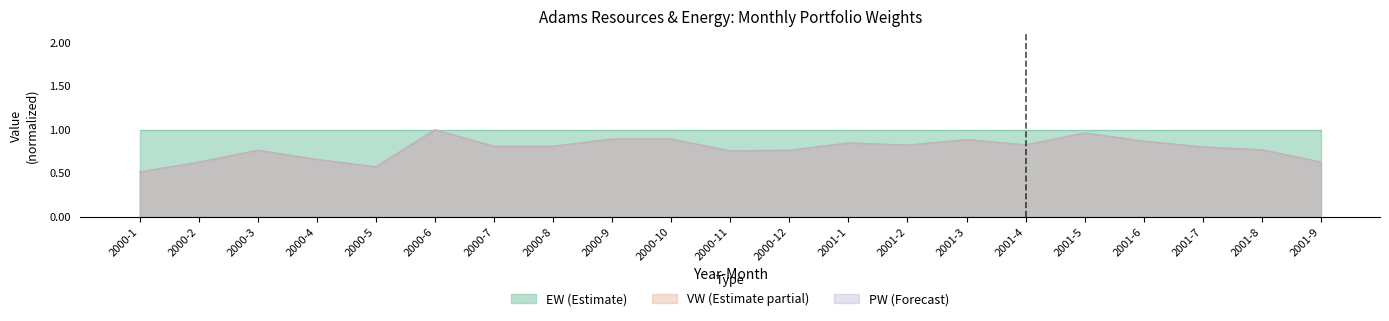

Which series changed the most between 2000-4 and 2001-5?

PW